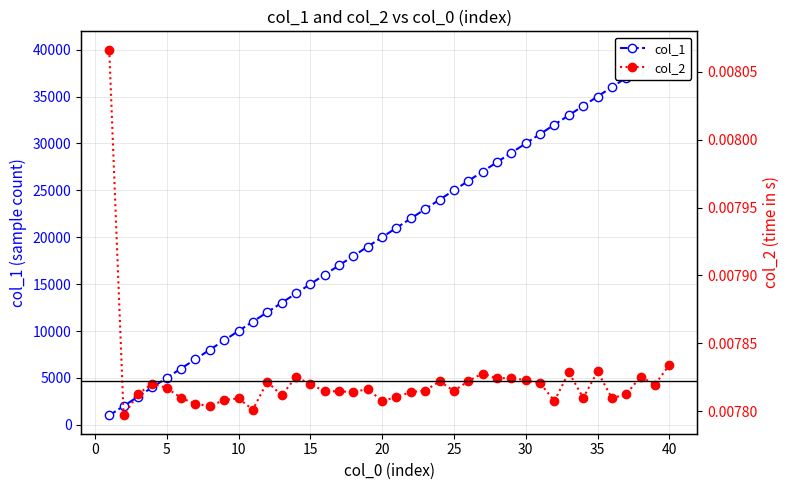

What is the difference between the maximum and second lowest values in the col_1 series?

38000.0